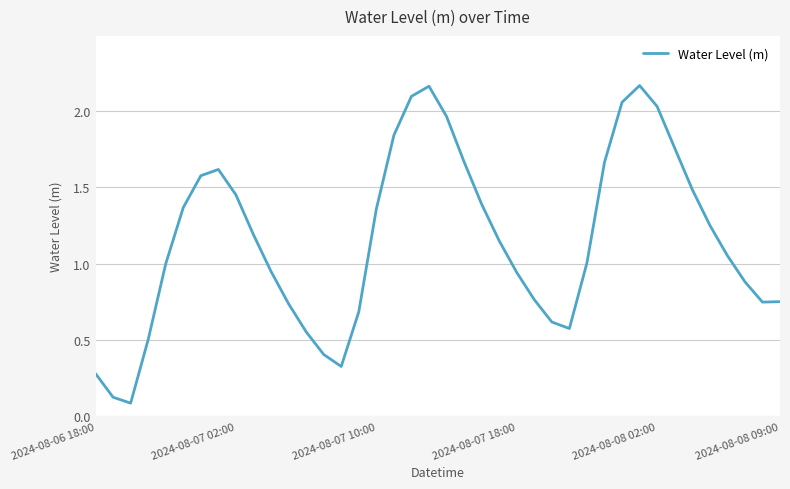

True or false: the data shows 1.8 at 2024-08-07 10:00.

False